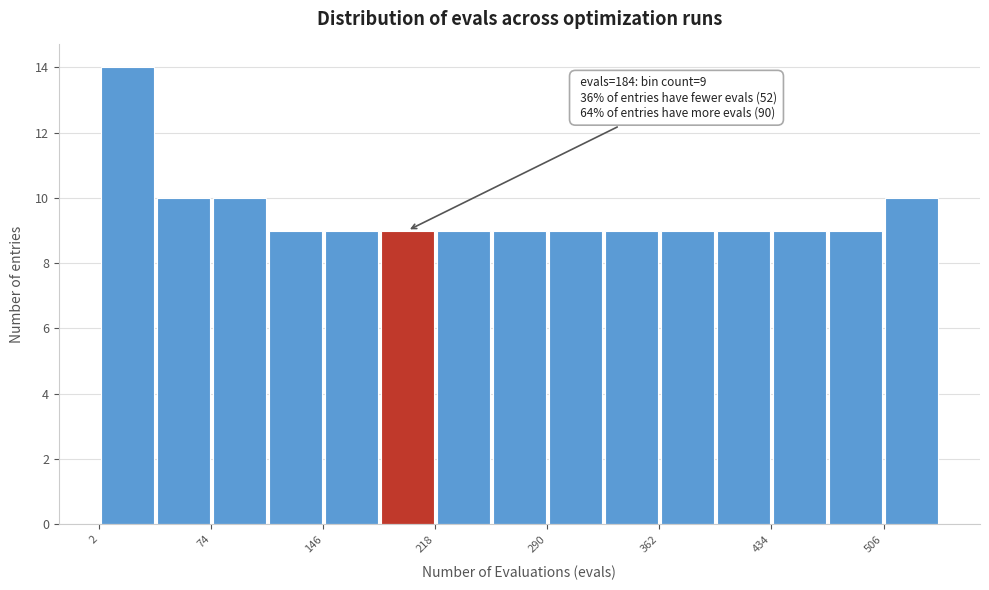

Read against the x-axis, roughly where is the centre of the tallest bar?

20